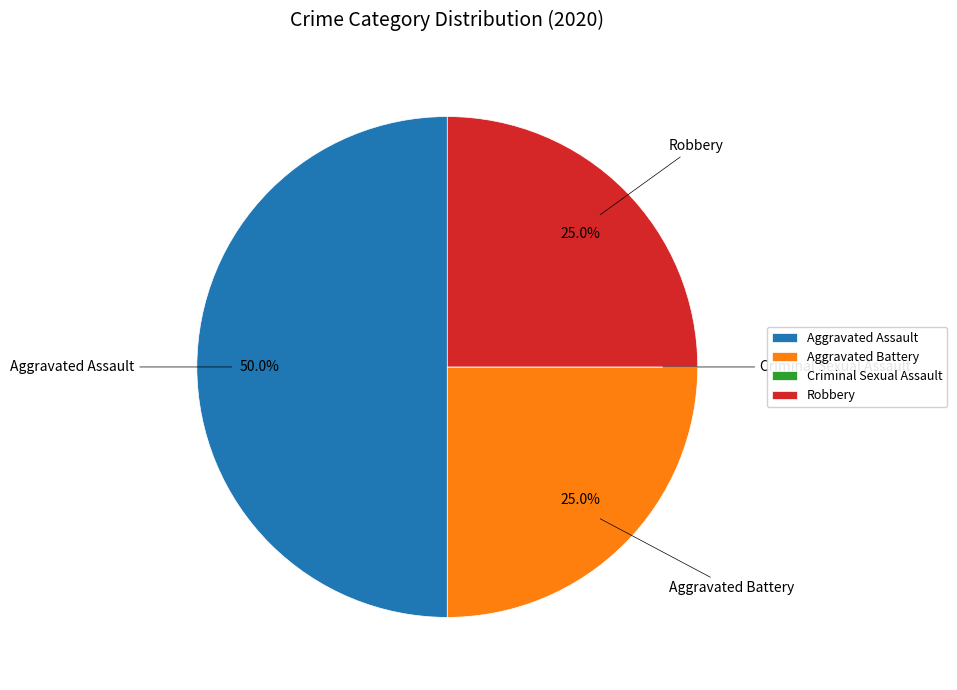

Between Robbery and Aggravated Assault, which is larger?

Aggravated Assault